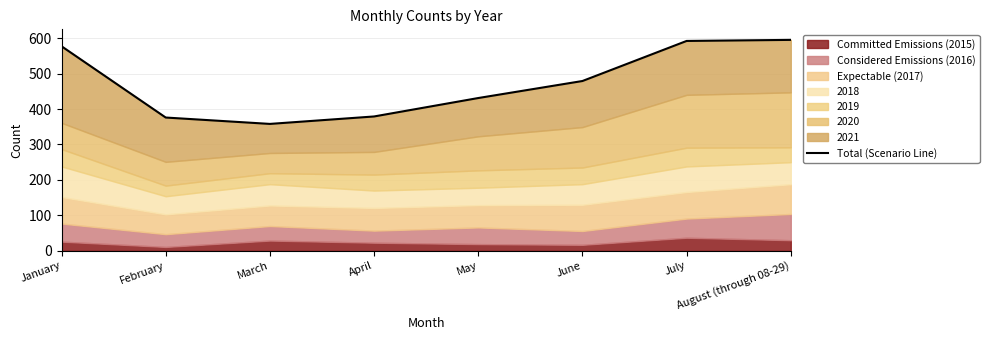

What position from the left is August (through 08-29)?

8